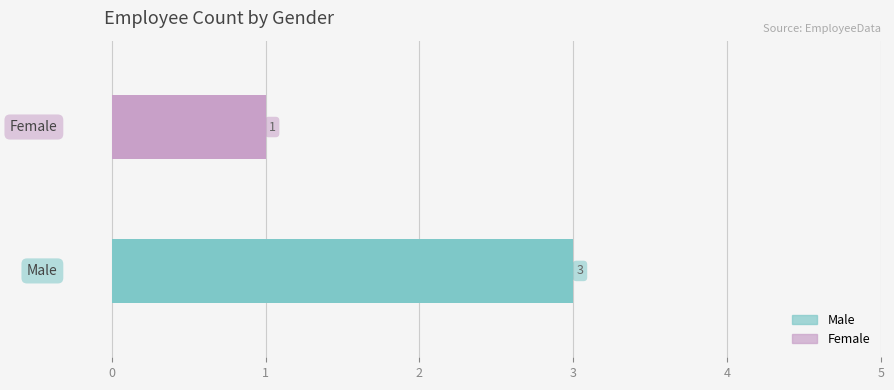

What is the sum of all values?

4